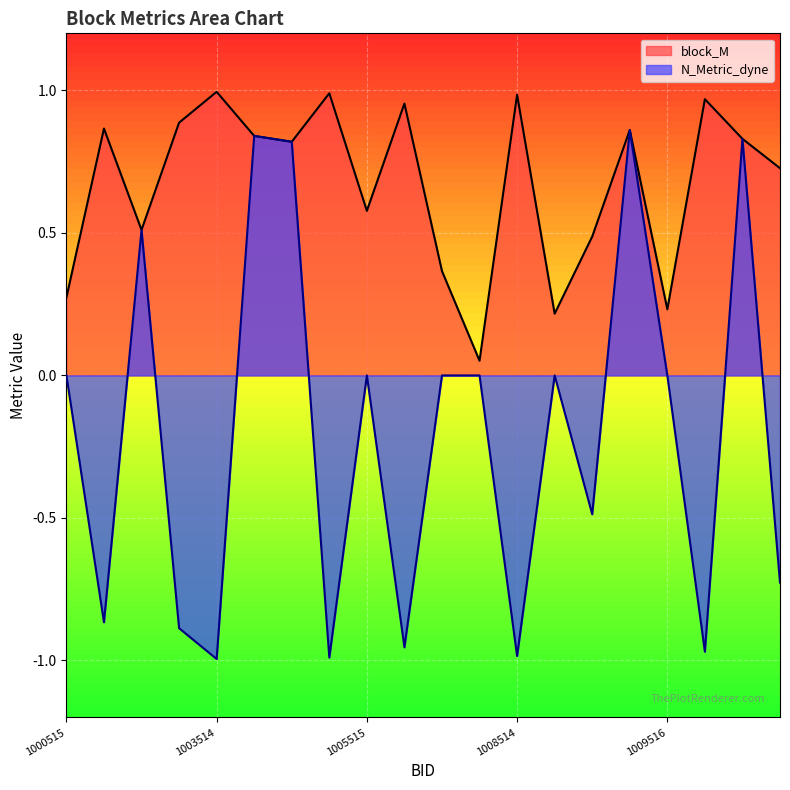

True or false: block_M and N_Metric_dyne cross at least once.

False